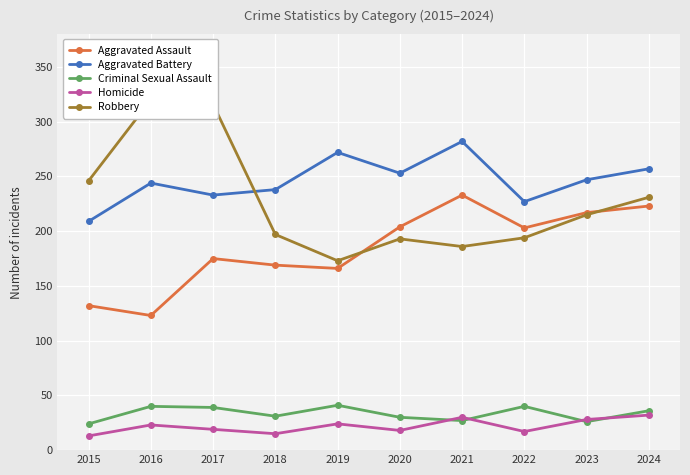

The value of Aggravated Assault at 2017 is 105. True or false?

False